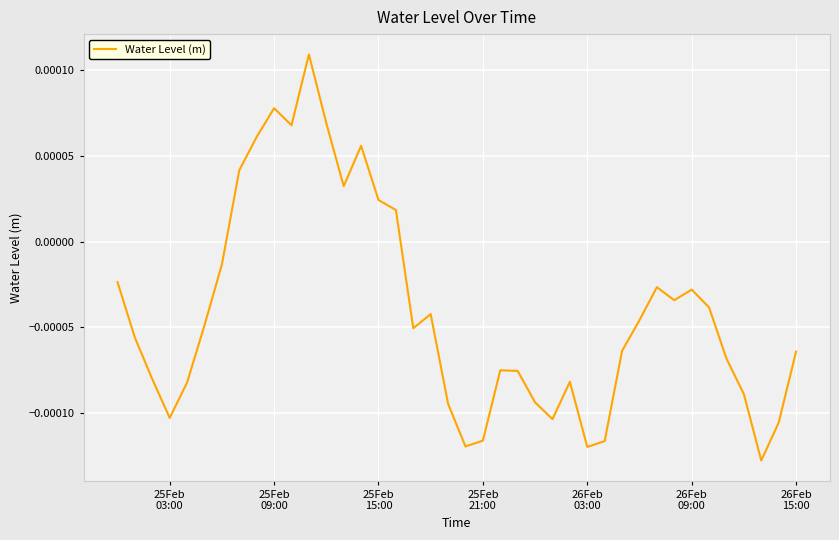

Does the chart display data point markers on the line(s)?

No